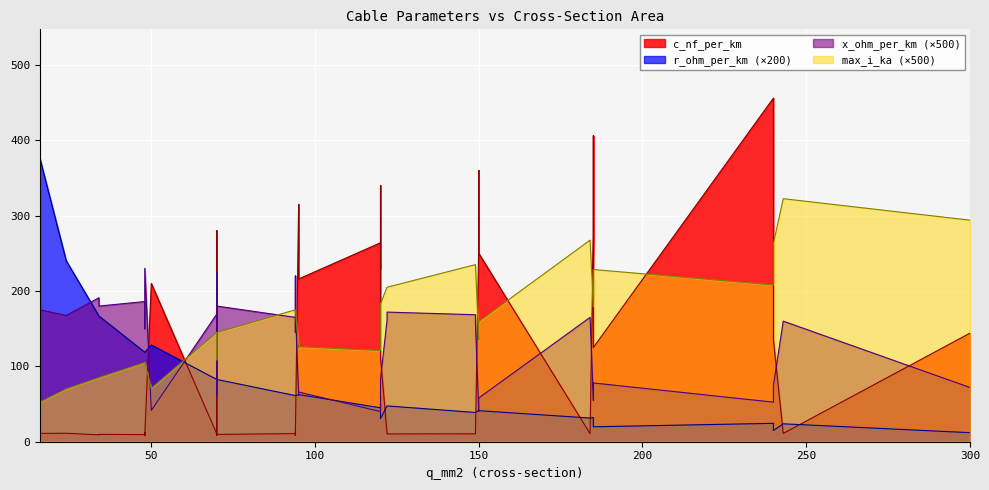

Which series has the largest total across all categories?

c_nf_per_km